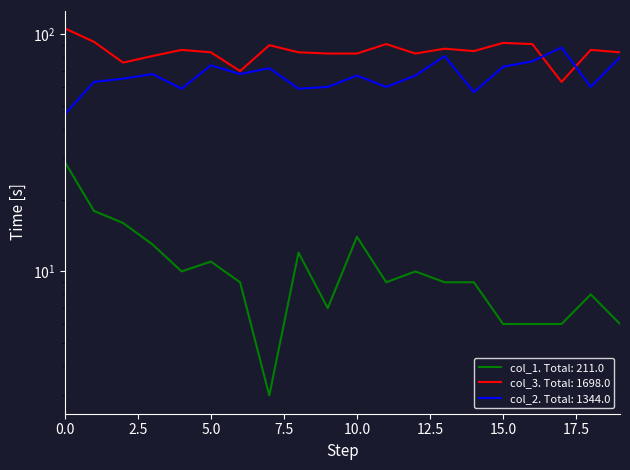

At which category does col_3 reach its first local valley?

2